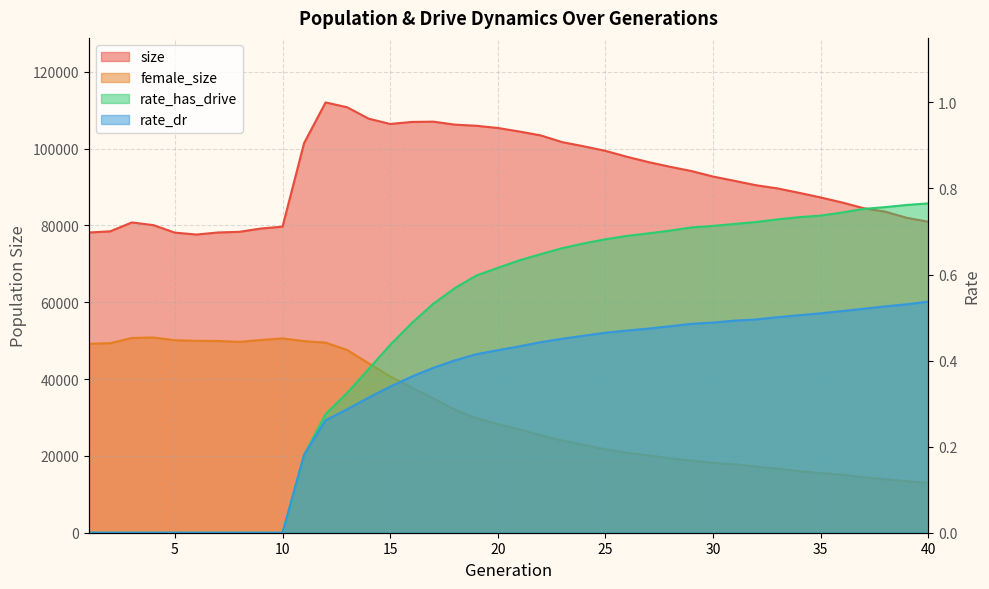

Count the number of data series in this chart.

4